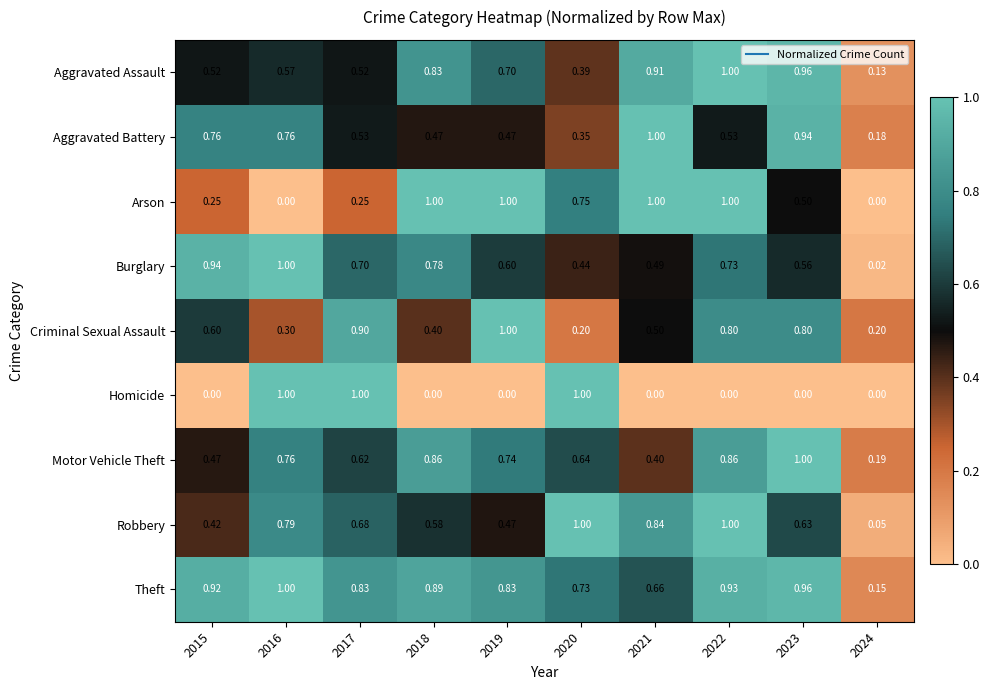

Which series changed the most between 2015 and 2020?

Homicide